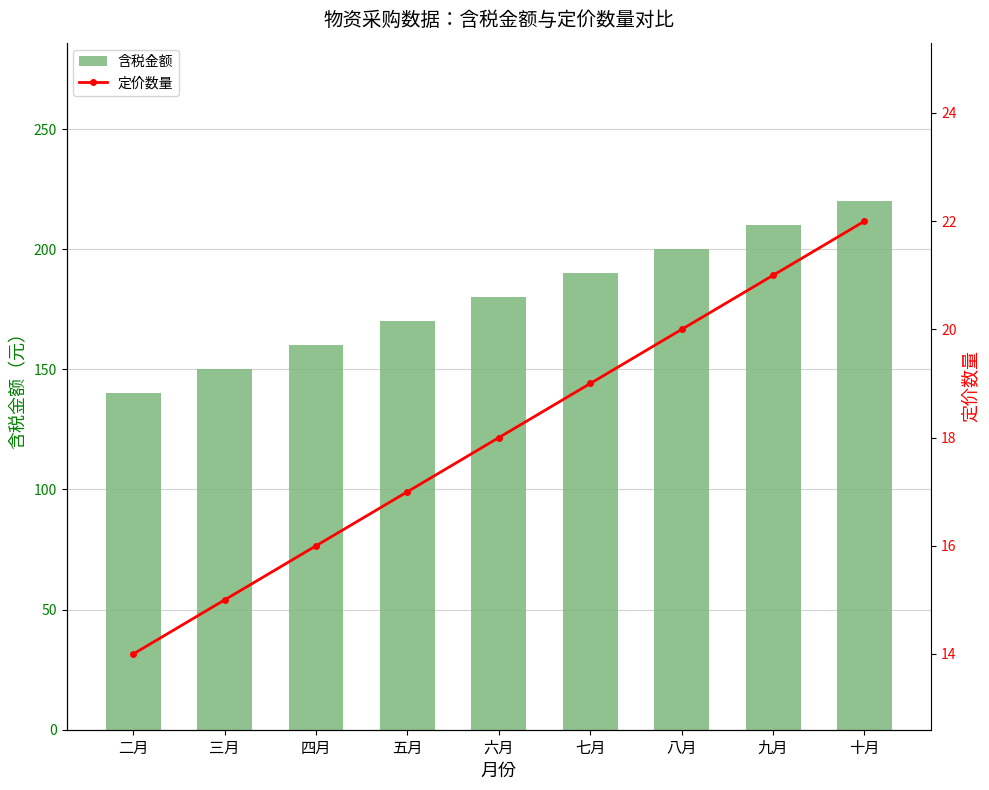

Does the chart contain any negative values?

No